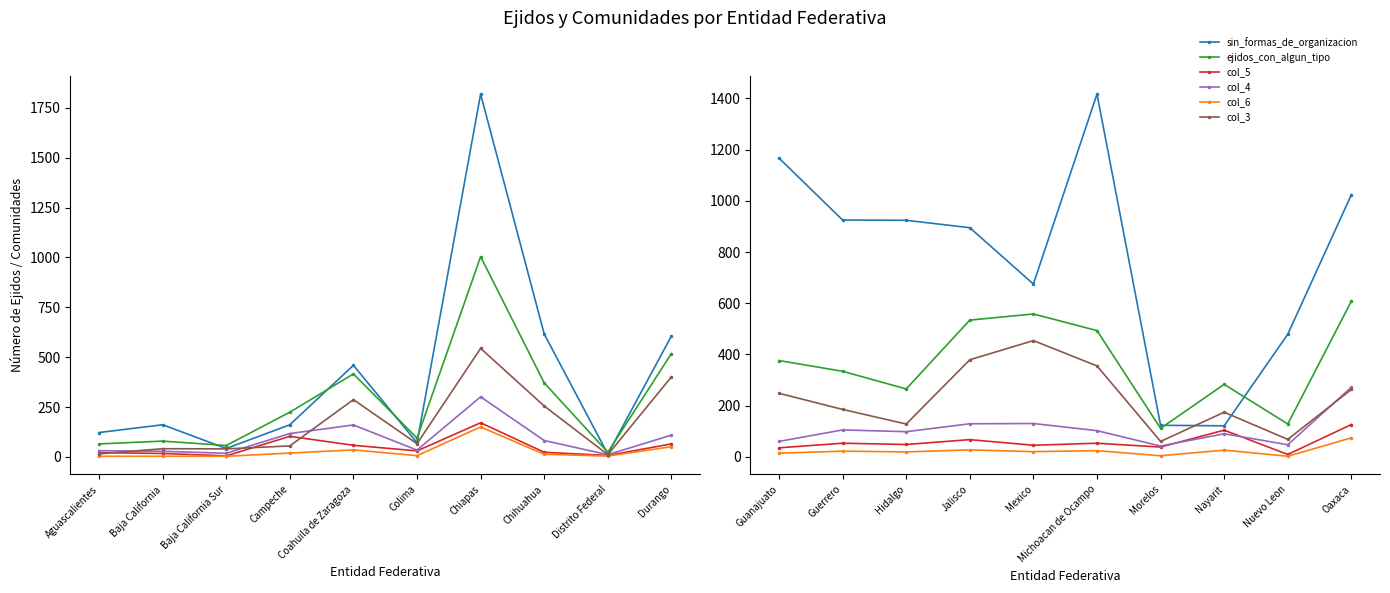

How many lines are shown in the chart?

6